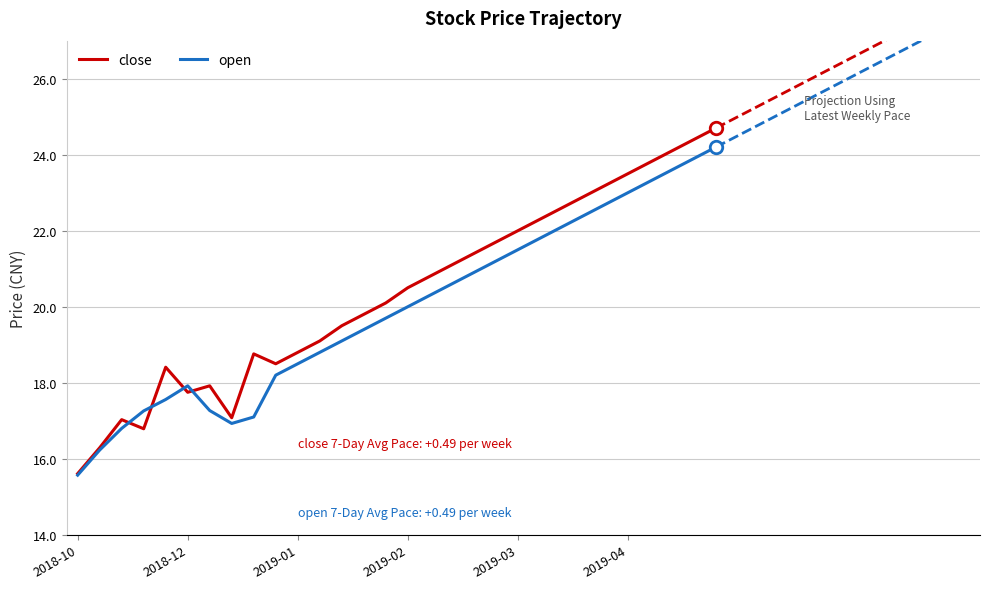

What is the difference between the maximum and minimum values in the close series?

9.1